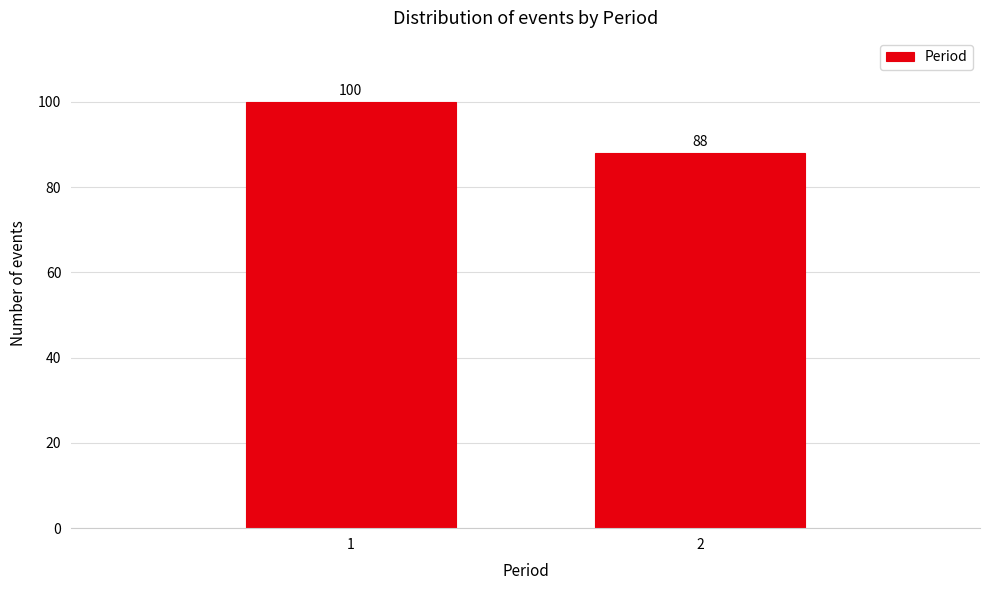

Reading right to left, list all the values displayed in this chart.

88	100